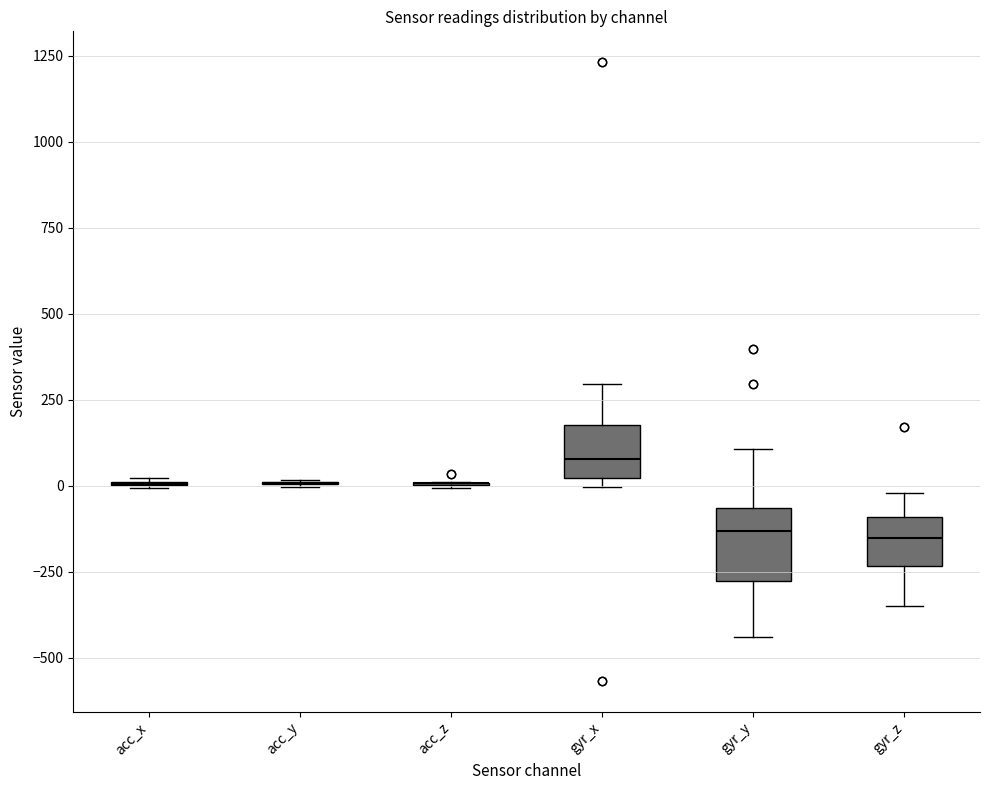

Comparing the boxes themselves (not the whiskers), which one is the tallest?

gyr_y